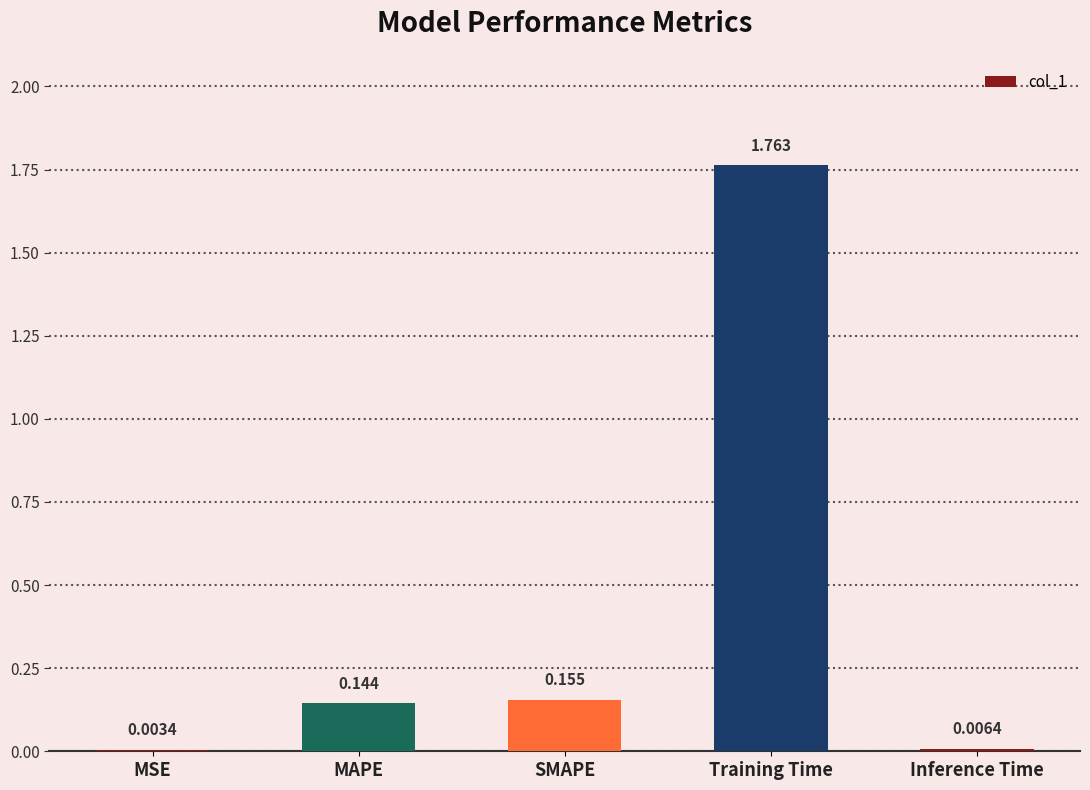

Which label corresponds to the largest value in the chart?

Training Time